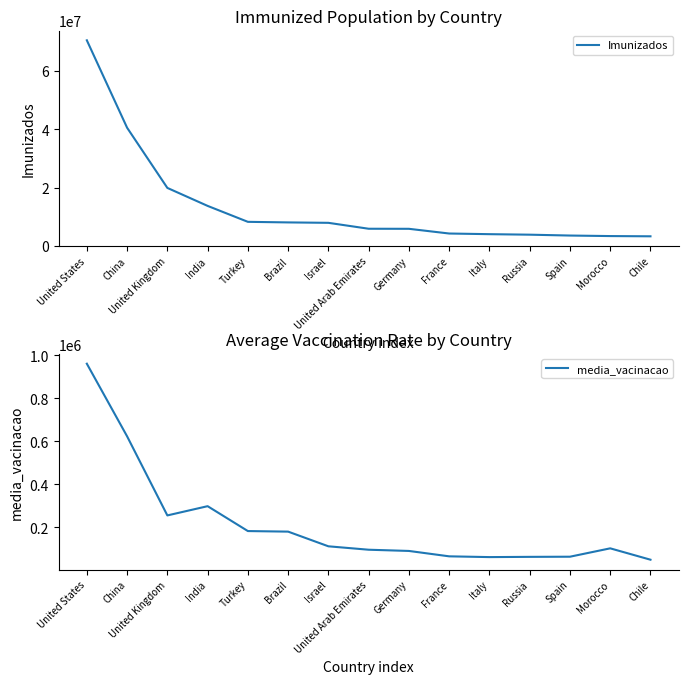

Reading right to left, extract all data points from this chart.

Imunizados: Chile=3345027.0	Morocco=3424295.0	Spain=3605635.0	Russia=3900000.0	Italy=4074575.0	France=4298573.0	Germany=5910537.0	United Arab Emirates=5933299.0	Israel=7957787.0	Brazil=8101787.0	Turkey=8298805.0	India=13756940.0	United Kingdom=19913592.0	China=40520000.0	United States=70454064.0
media_vacinacao: Chile=49403.6	Morocco=102301.1	Spain=63318.8	Russia=62646.4	Italy=61521.2	France=65085.5	Germany=90158.8	United Arab Emirates=95846.9	Israel=111752.1	Brazil=180061.2	Turkey=182702.9	India=298508.5	United Kingdom=255473.3	China=623616.0	United States=961578.3